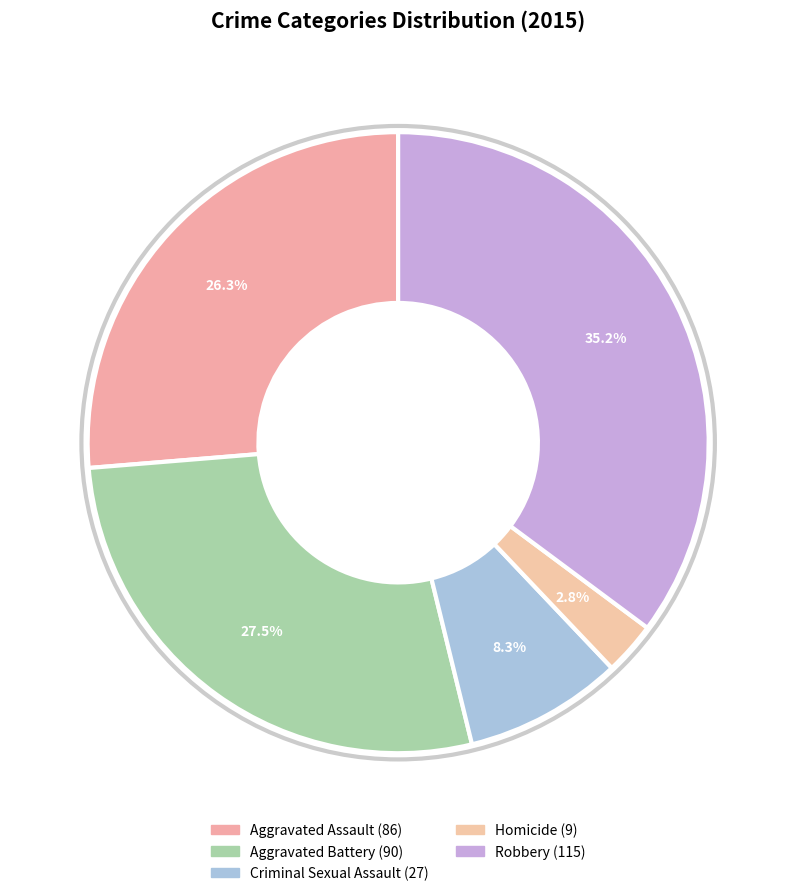

Count the number of slices in the pie.

5